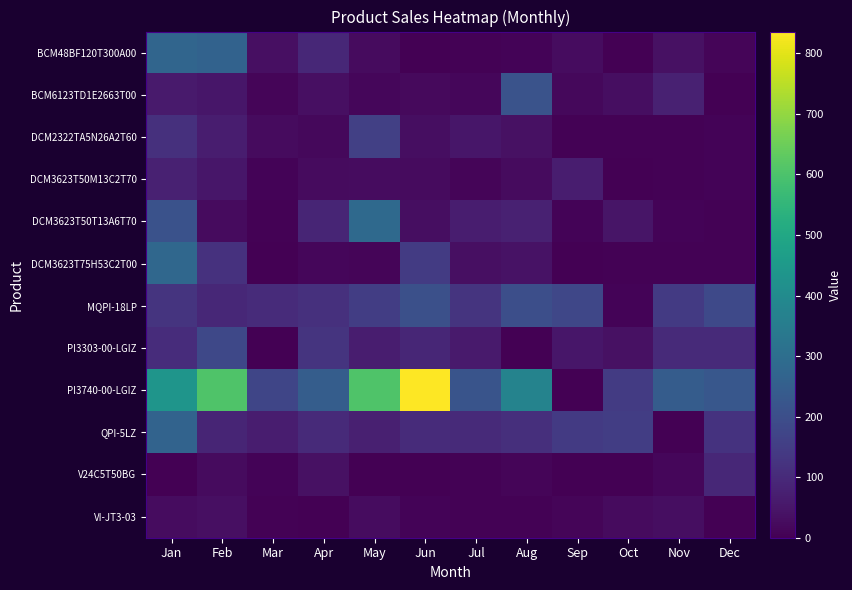

Which series has the widest spread of values?

PI3740-00-LGIZ